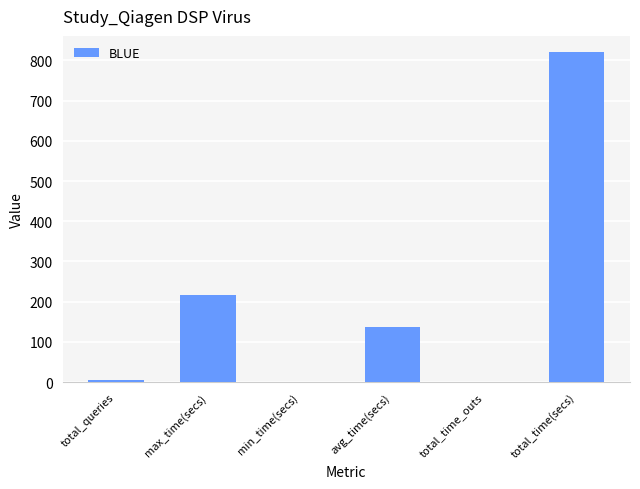

The value at min_time(secs) is 1.4. True or false?

True